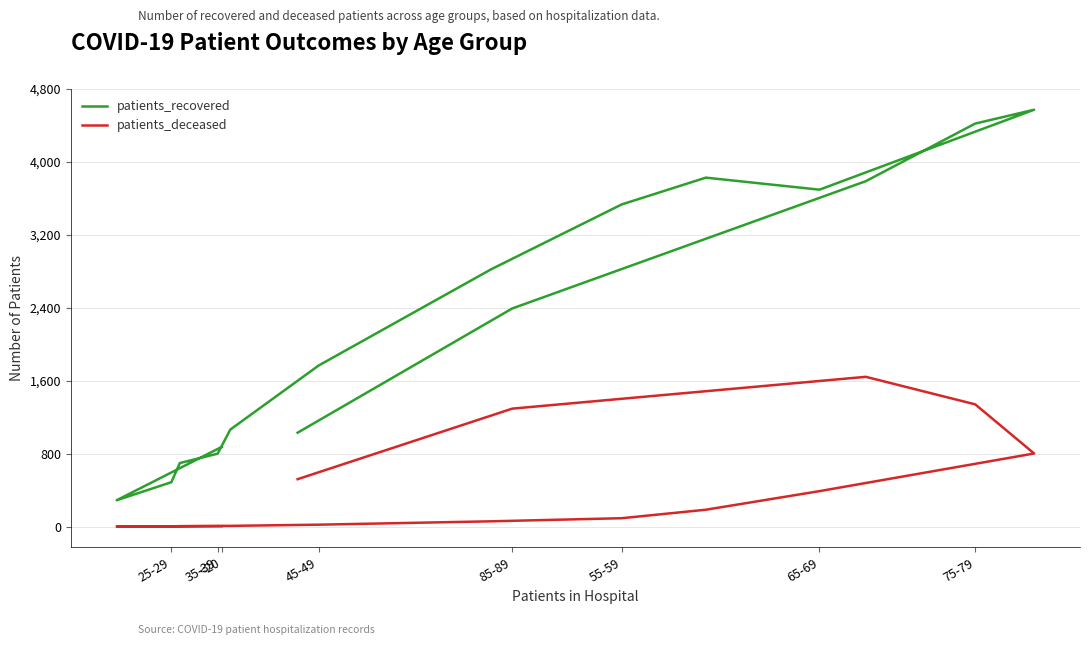

What is the highest value of the patients_recovered series?

4573